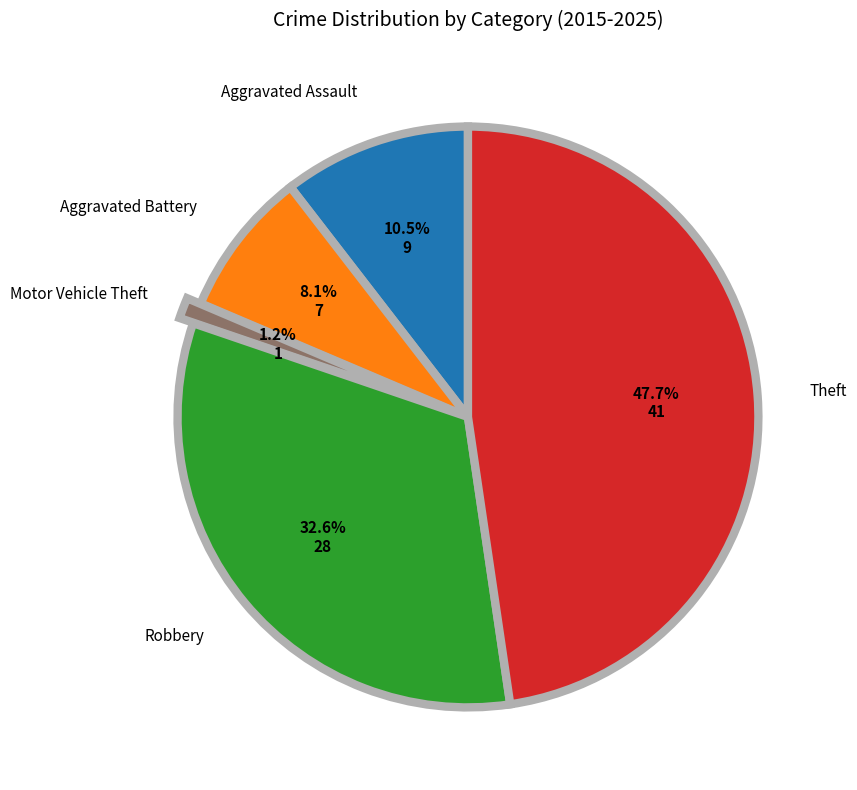

Which slice is the largest?

Theft